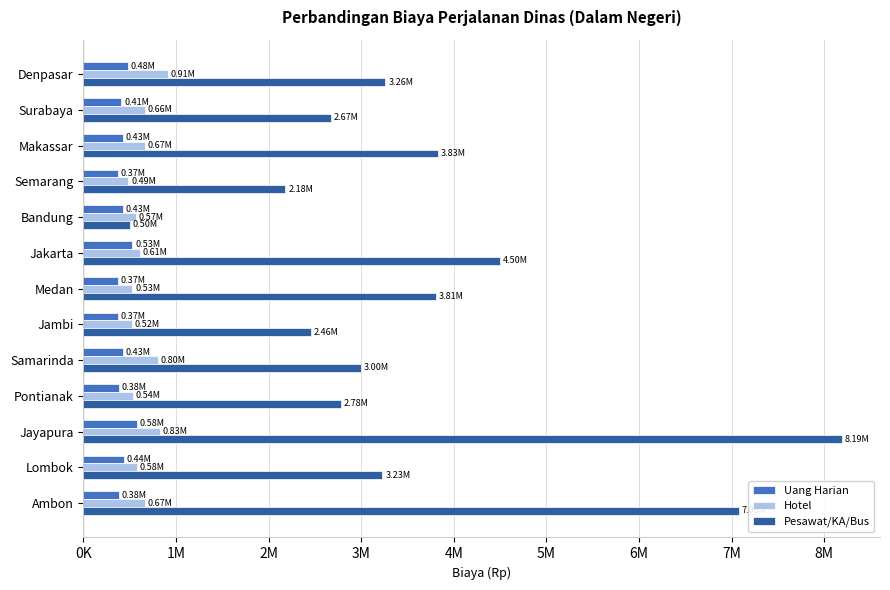

Reading left to right, list all the values displayed in this chart.

Uang Harian: 0.5	0.4	0.4	0.4	0.4	0.5	0.4	0.4	0.4	0.4	0.6	0.4	0.4
Hotel: 0.9	0.7	0.7	0.5	0.6	0.6	0.5	0.5	0.8	0.5	0.8	0.6	0.7
Pesawat/KA/Bus: 3.3	2.7	3.8	2.2	0.5	4.5	3.8	2.5	3.0	2.8	8.2	3.2	7.1